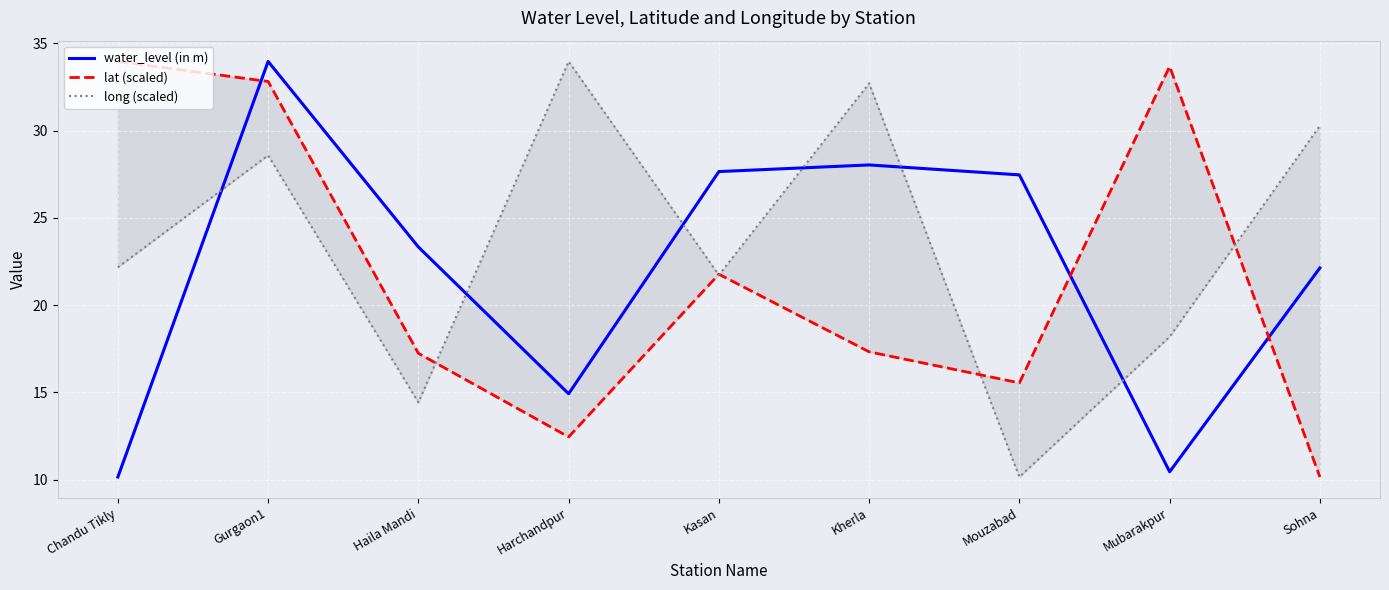

Reading right to left, extract all data points from this chart.

water_level (in m): 22.1	10.4	27.5	28.0	27.6	14.9	23.3	34.0	10.2
lat (scaled): 10.2	33.7	15.5	17.3	21.8	12.4	17.2	32.8	34.0
long (scaled): 30.3	18.2	10.2	32.7	21.7	34.0	14.4	28.6	22.2